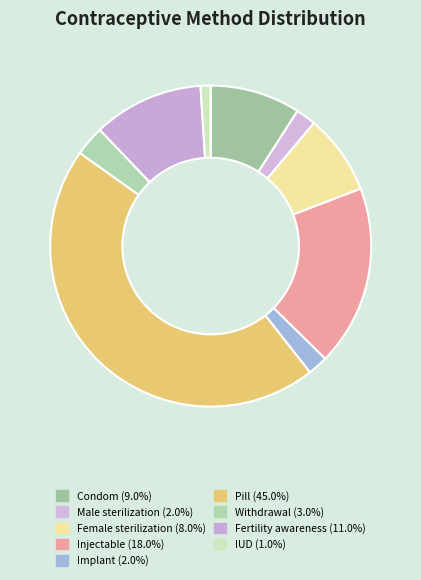

To the nearest percent, what is the difference between the Withdrawal and Injectable slice percentages?

15%